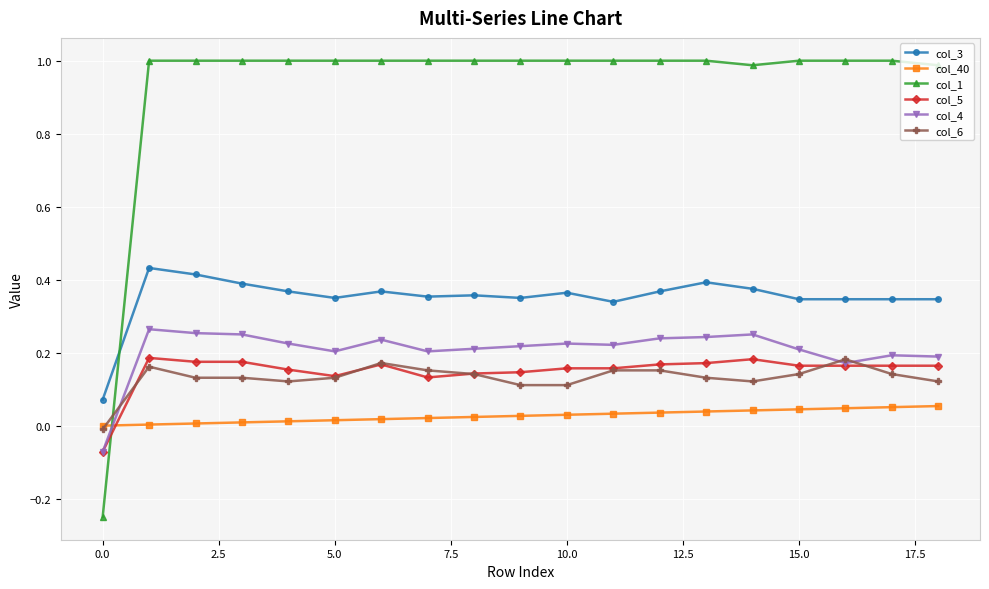

True or false: col_6 has more than 1 interior local peaks.

True